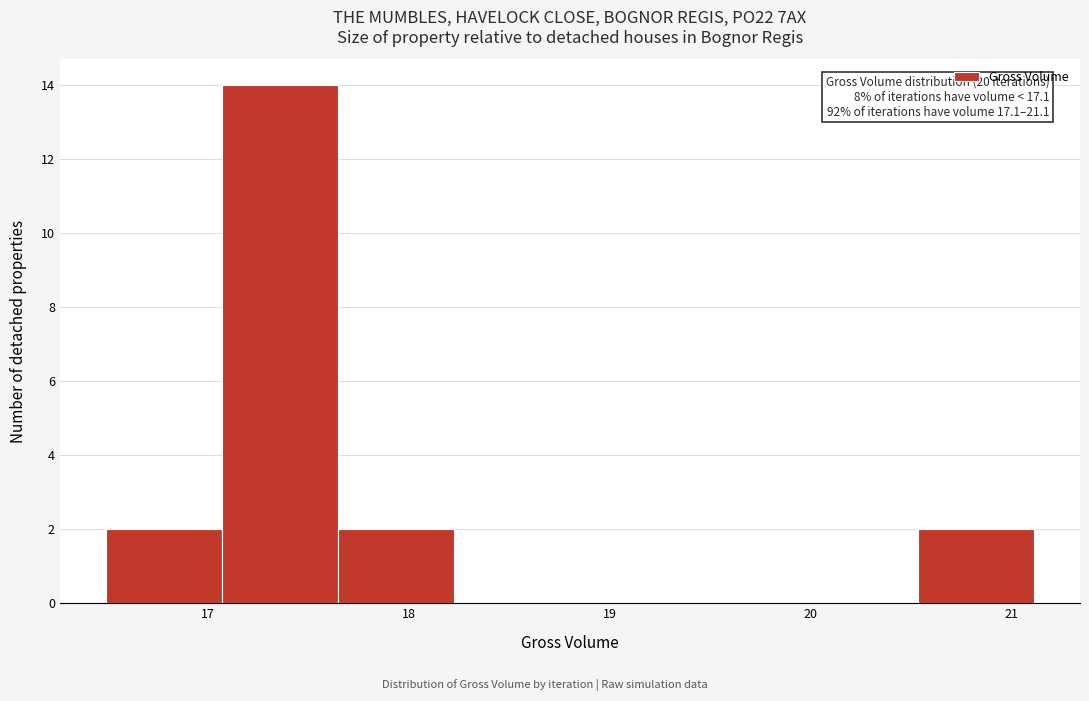

Which range on the x-axis has the tallest bar?

17.1 to 17.6